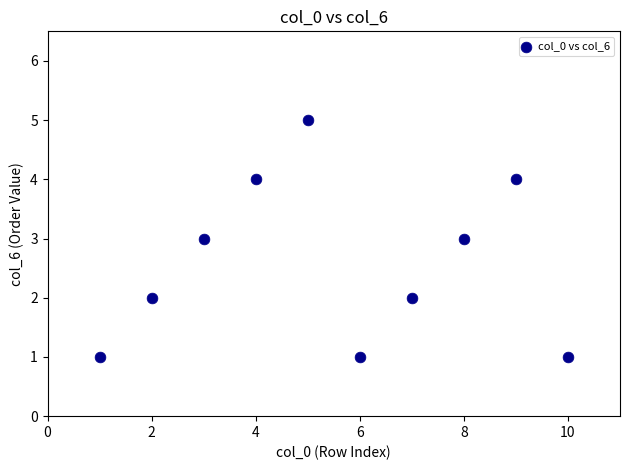

What is the average X value?

6